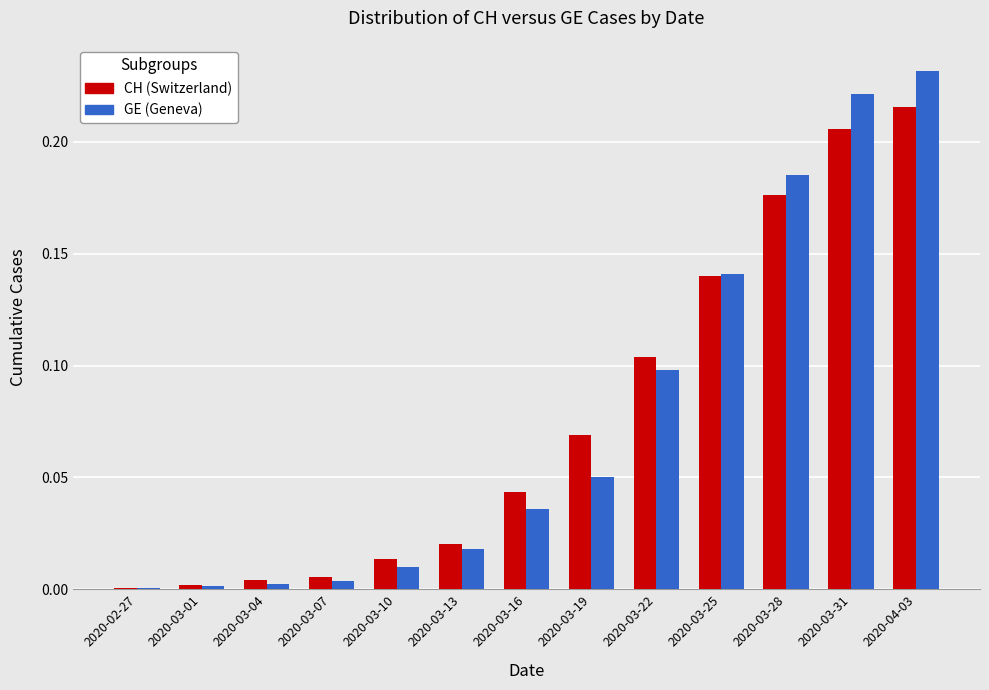

Is it true that CH (Switzerland) equals 0.1 at 2020-03-22?

True